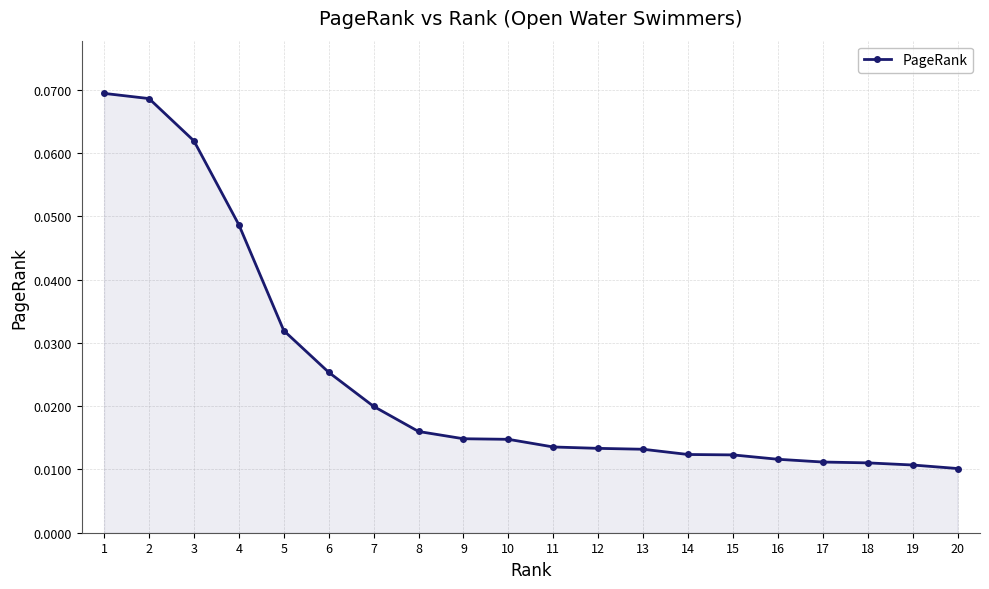

What is the sum of all values?

0.5